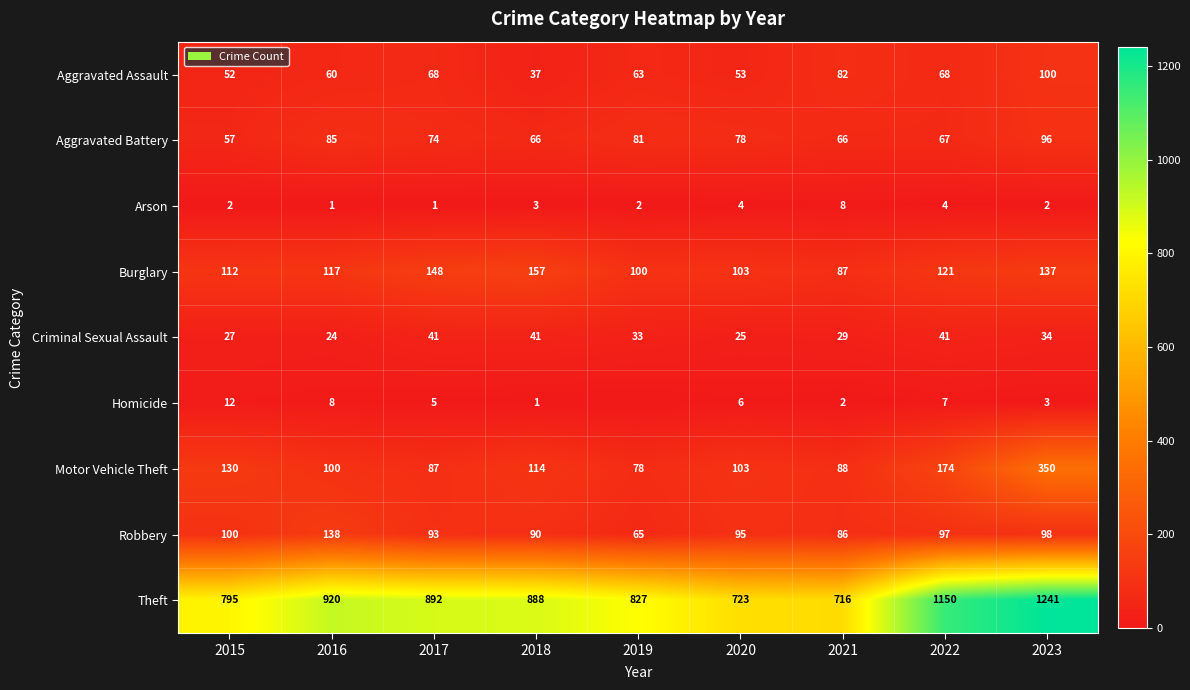

Which category has the highest value in the Aggravated Battery series?

2023